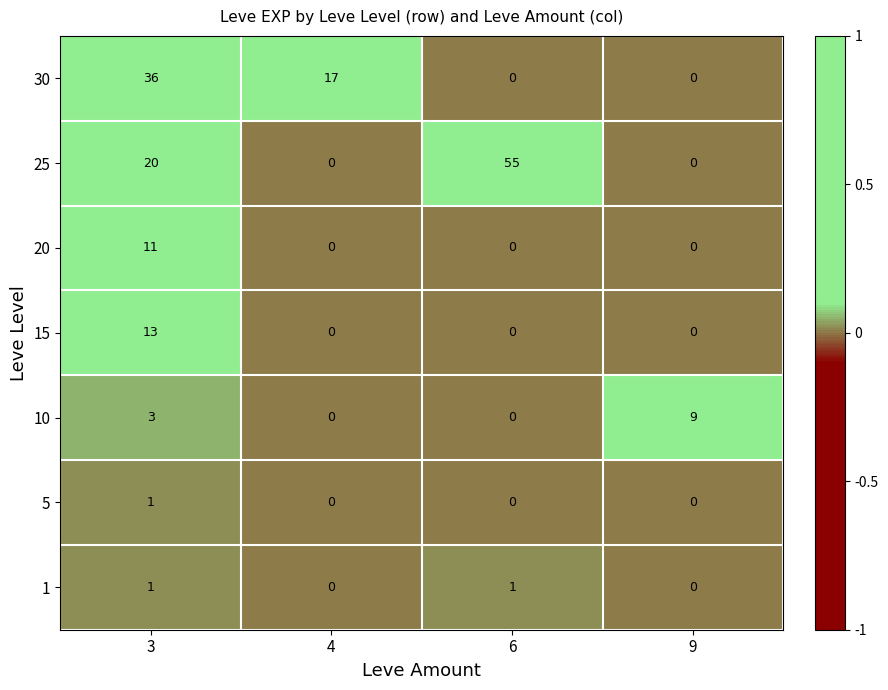

What is the difference between the highest and lowest values at 3?

35